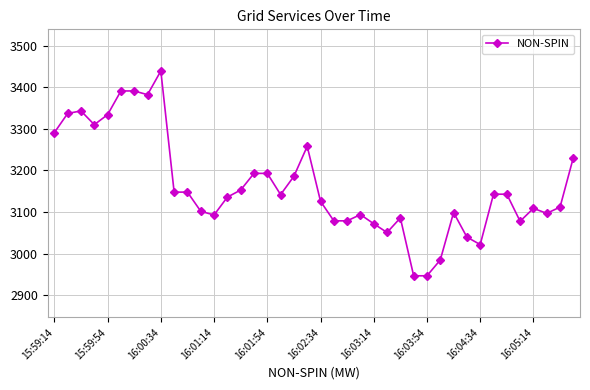

What is the maximum value shown in the chart?

3439